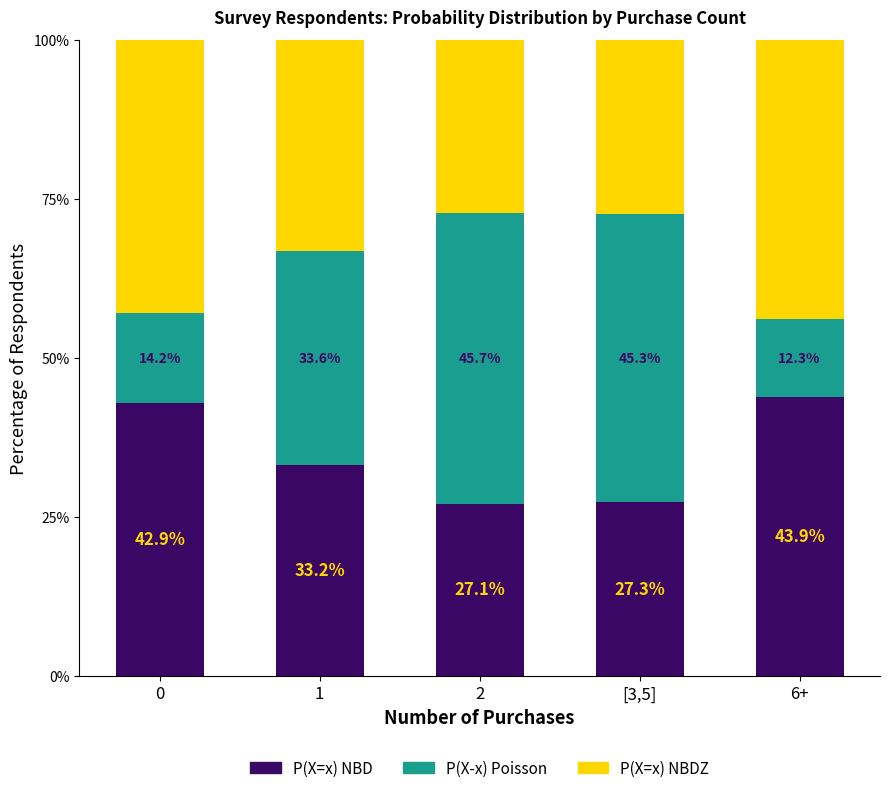

The P(X=x) NBD series shows 42.9 at 0. True or false?

True